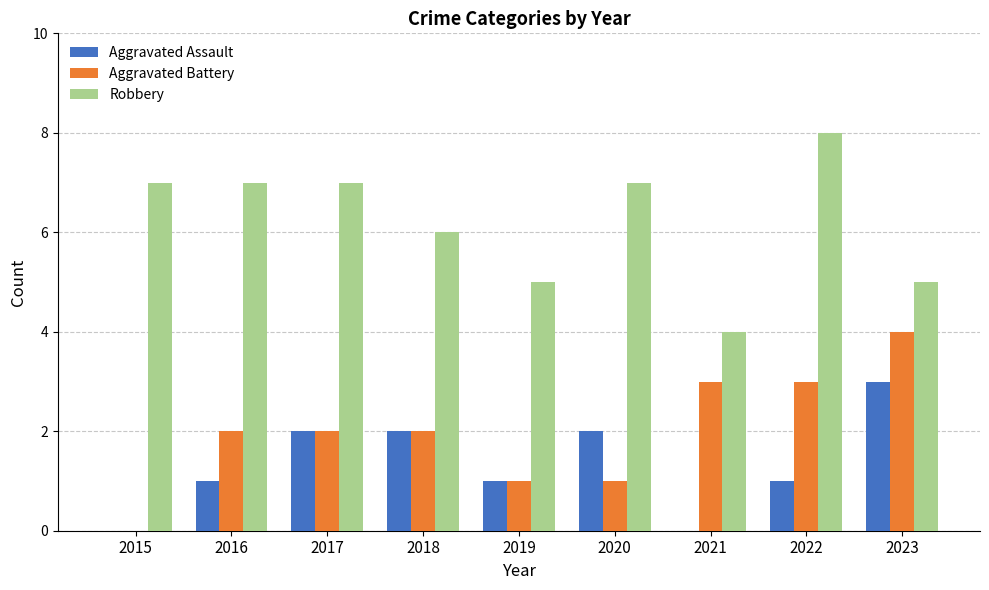

What is the sum of the Robbery values at 2022 and 2021?

12